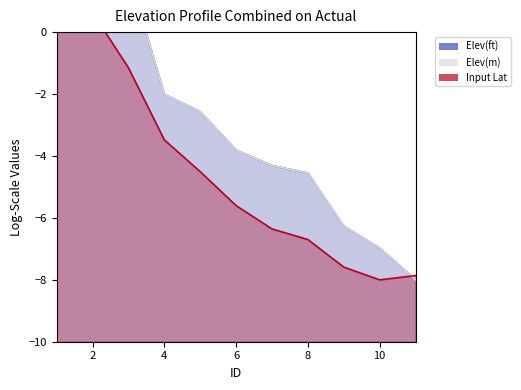

Reading left to right, extract all data points from this chart.

Elev(ft): 1.1	2.0	1.9	-2.0	-2.6	-3.8	-4.3	-4.6	-6.3	-7.0	-8.0
Elev(m): 1.1	2.0	1.9	-2.0	-2.6	-3.8	-4.3	-4.6	-6.3	-7.0	-8.0
Input Lat: 2.0	0.6	-1.2	-3.5	-4.5	-5.6	-6.4	-6.7	-7.6	-8.0	-7.9